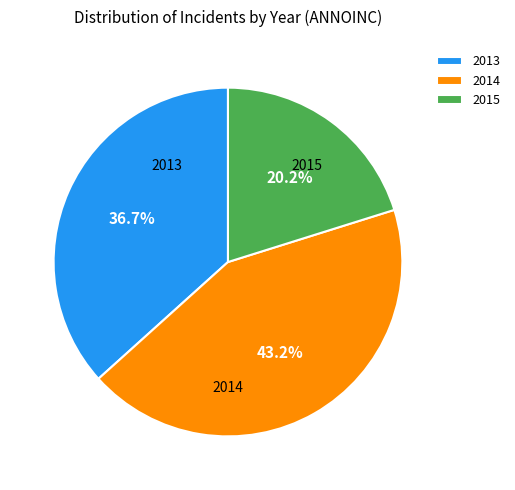

The 2015 slice represents 20% of the pie. True or false?

True